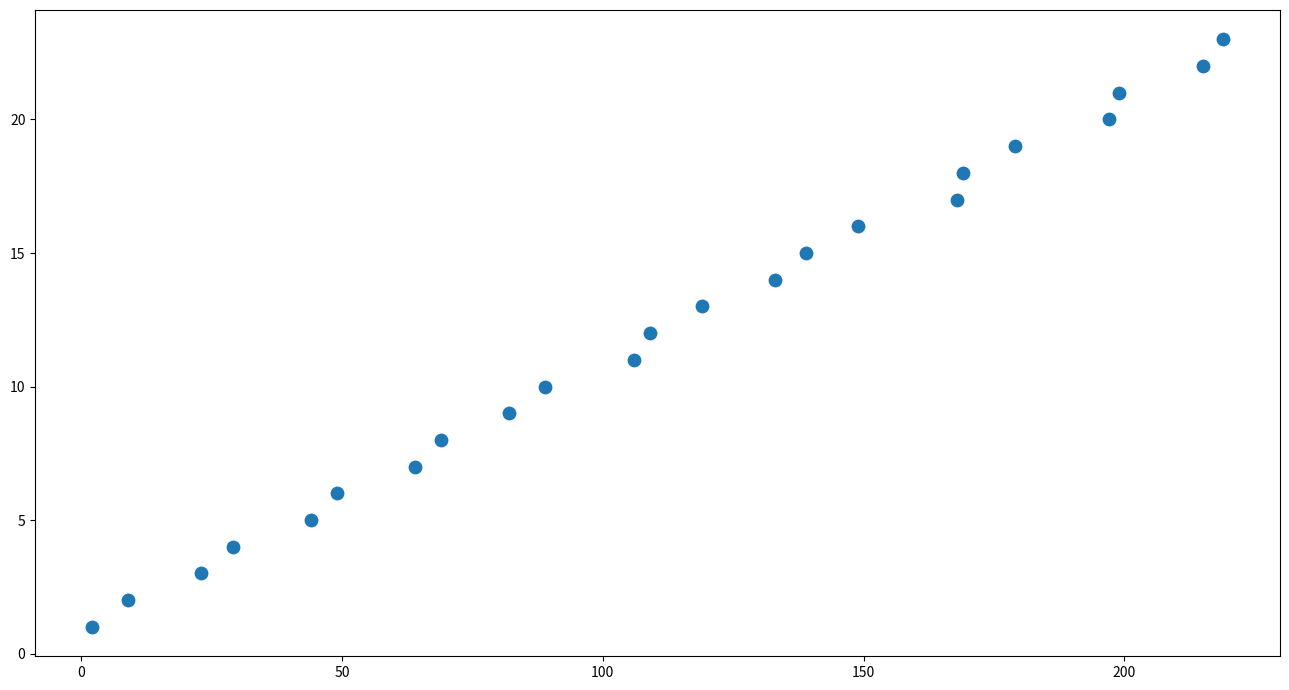

What is the range of X values (max minus min)?

217